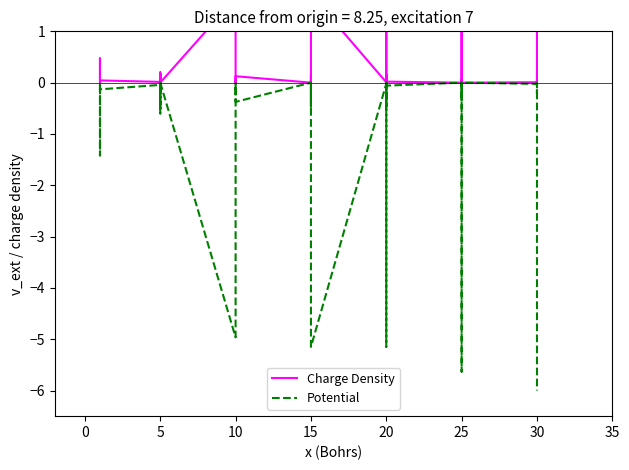

Reading right to left, extract all data points from this chart.

Charge Density: 2.0	0.0	0.1	0.0	0.0	1.9	0.0	0.0	0.1	0.0	0.0	1.7	0.0	0.1	0.2	0.0	1.7	0.0	0.0	0.2	0.0	0.0	0.1	0.0	0.0	0.0	0.0	1.7	0.0	0.0	0.2	0.0	0.2	0.0	0.0	0.0	0.0	0.0	0.5	0.0
Potential: -6.0	-0.0	-0.2	-0.0	-0.0	-5.6	-0.0	-0.1	-0.3	-0.0	-0.1	-5.1	-0.0	-0.2	-0.5	-0.0	-5.1	-0.0	-0.0	-0.5	-0.1	-0.0	-0.4	-0.1	-0.1	-0.1	-0.0	-5.0	-0.0	-0.0	-0.5	-0.0	-0.6	-0.0	-0.1	-0.0	-0.1	-0.1	-1.4	-0.0